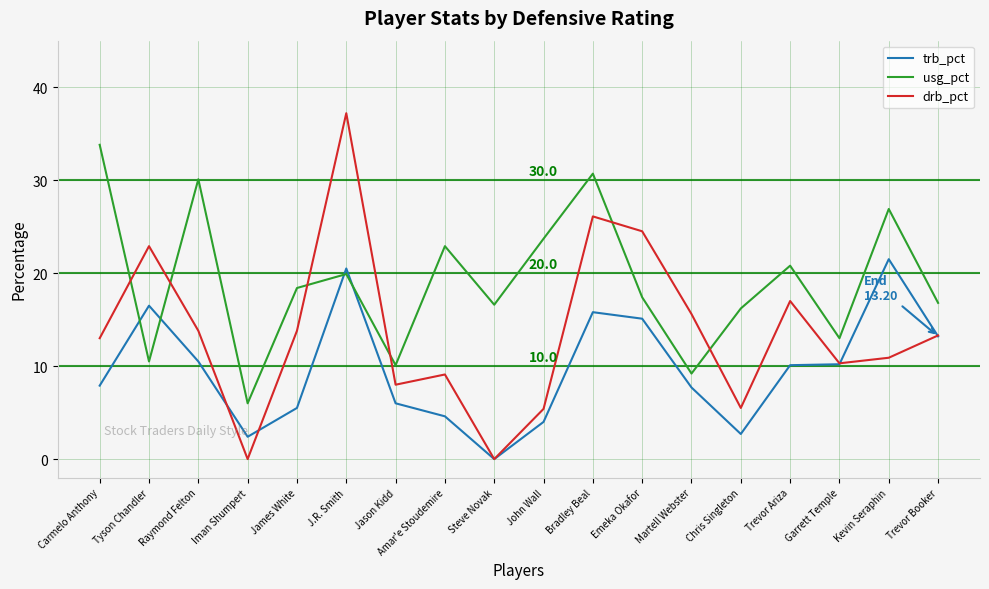

How many values in the trb_pct series exceed 10?

9